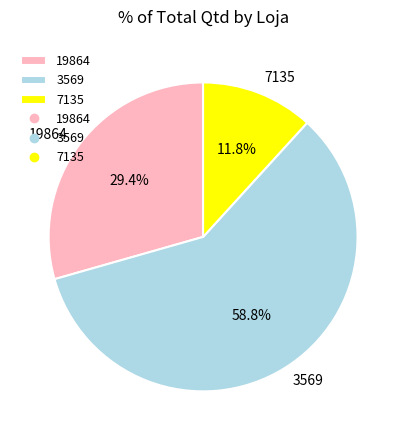

To the nearest percent, what is the difference between the 7135 and 19864 slice percentages?

18%